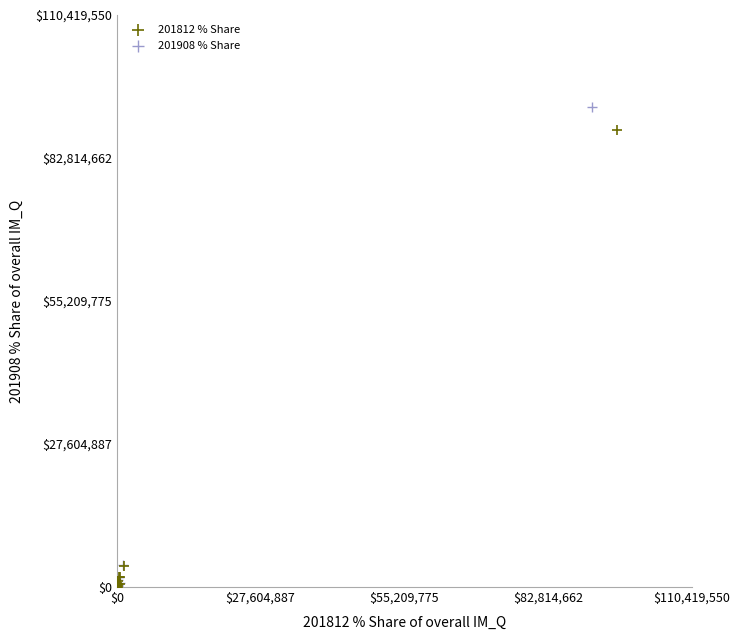

Which series has the largest Y range (max minus min)?

201908 % Share